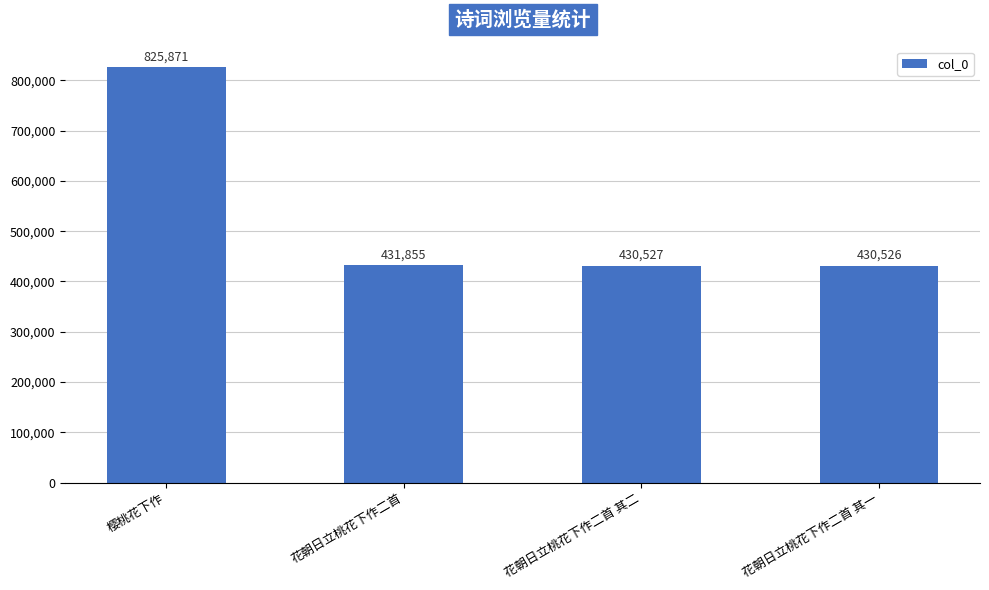

What is the change in value from 花朝日立桃花下作二首 其二 to 花朝日立桃花下作二首 其一?

-1